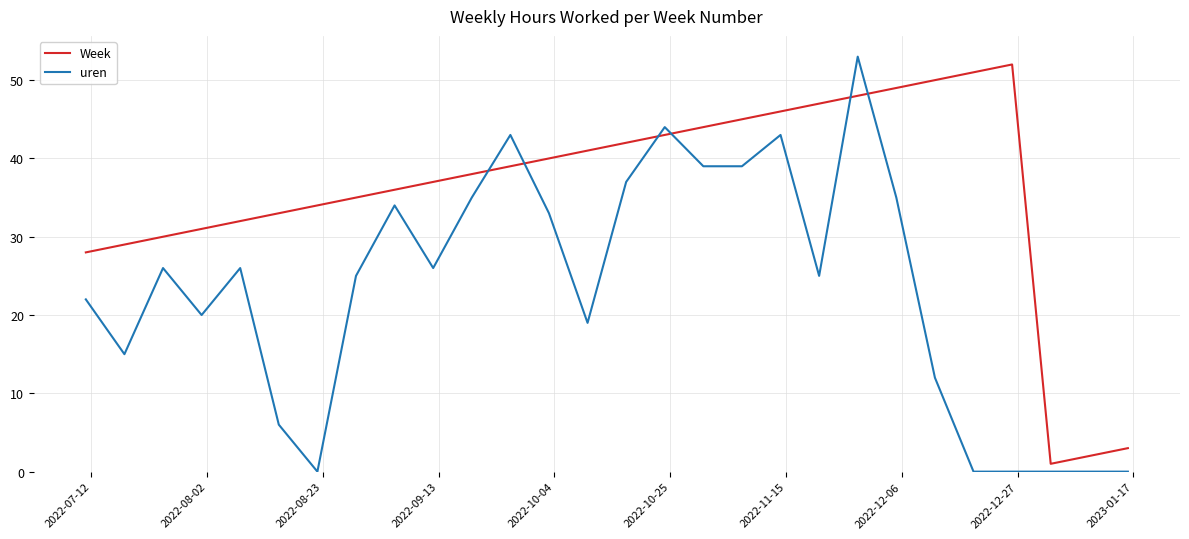

True or false: Week and uren cross at least once.

True